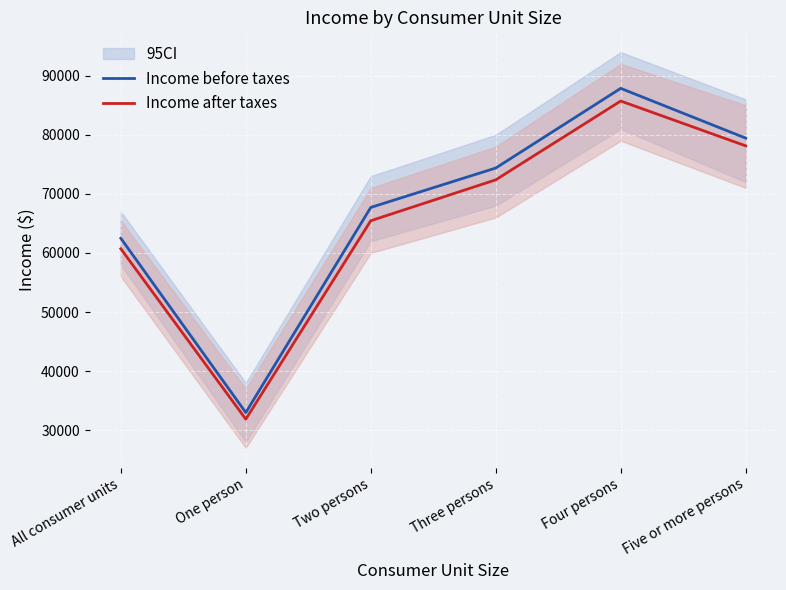

True or false: Income before taxes and Income after taxes intersect in this chart.

False